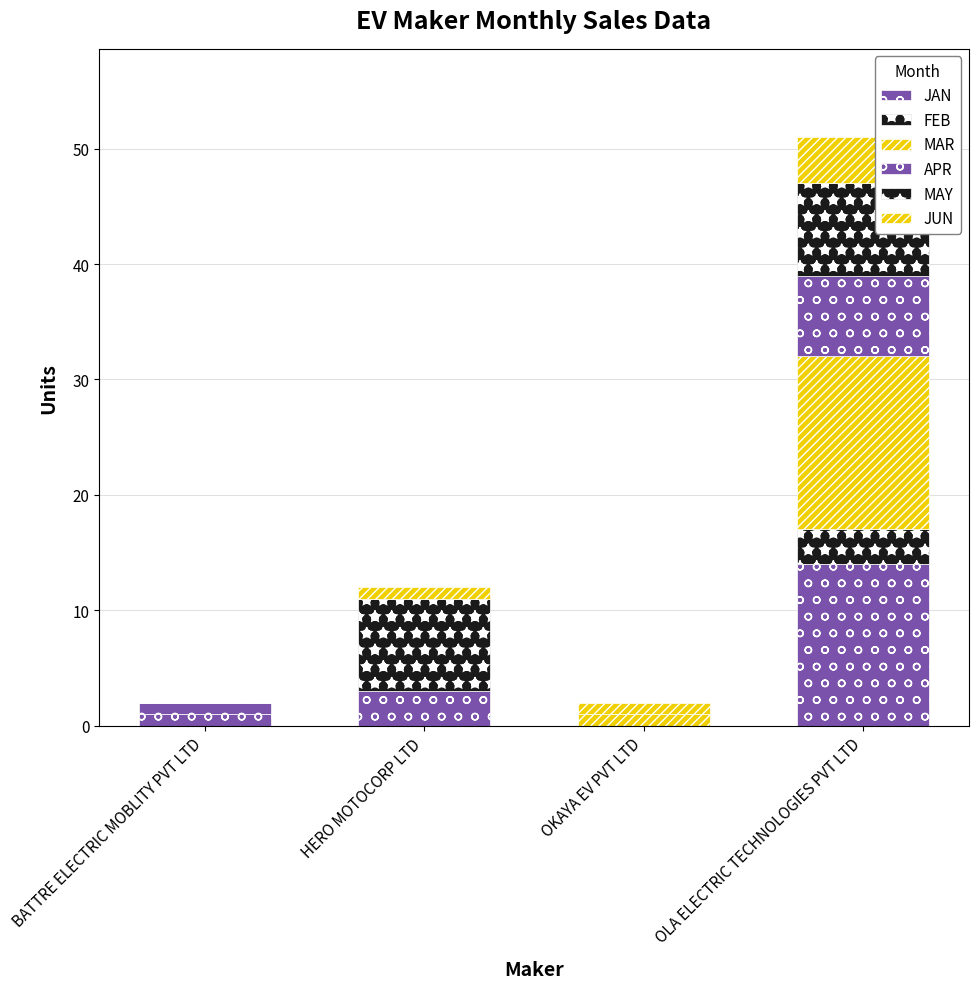

Does the chart contain stacked bars?

Yes